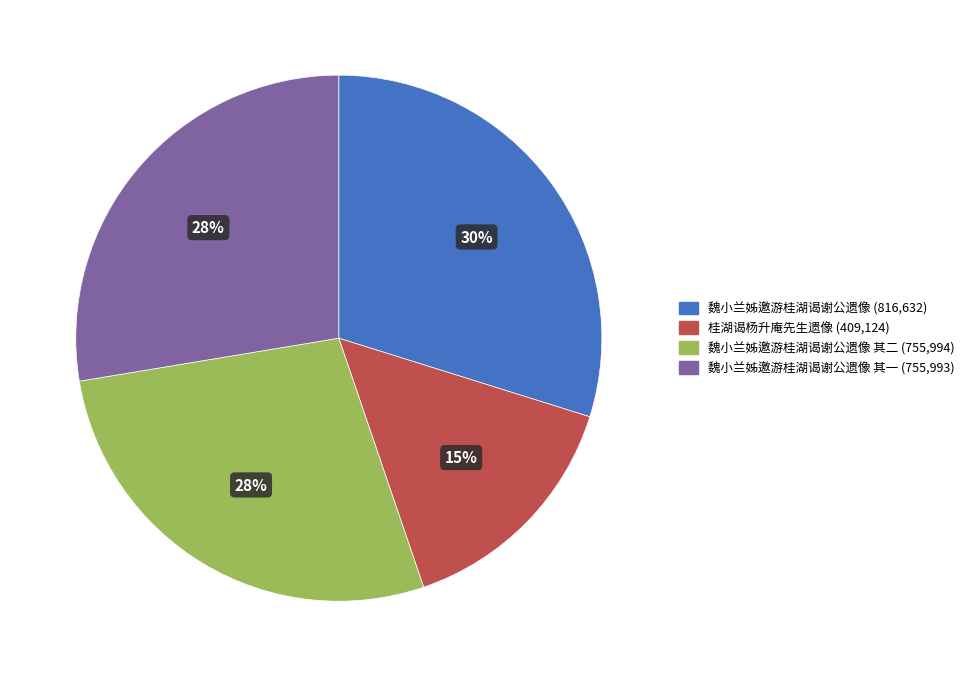

Is there a majority slice in this chart?

No